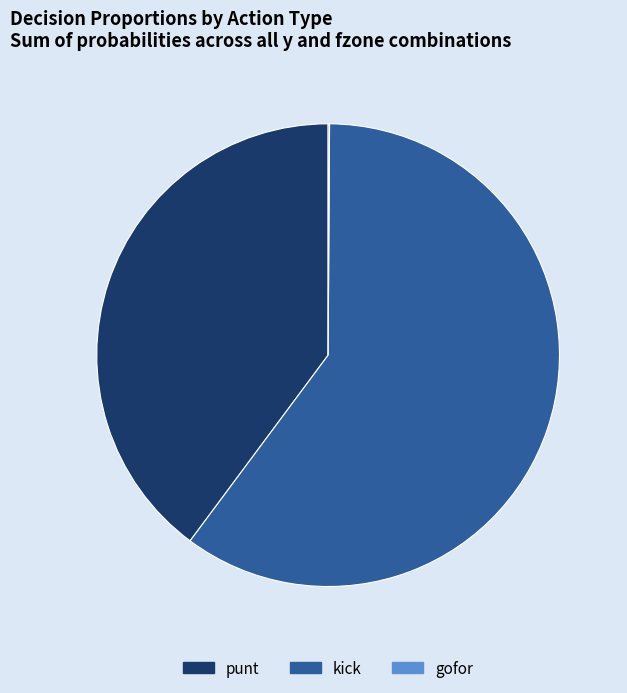

What is the ratio of the value at punt to the value at kick?

0.7